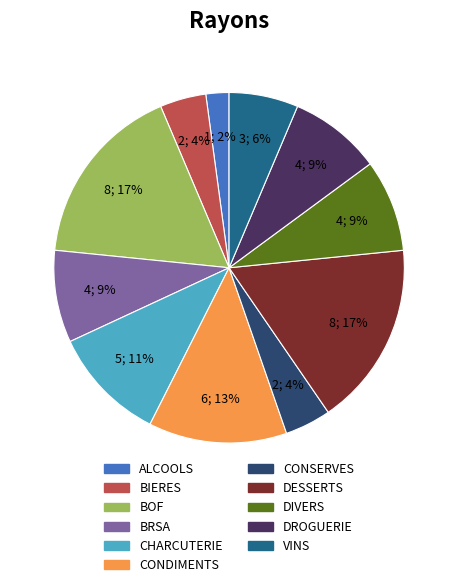

Which slice is the smallest?

ALCOOLS